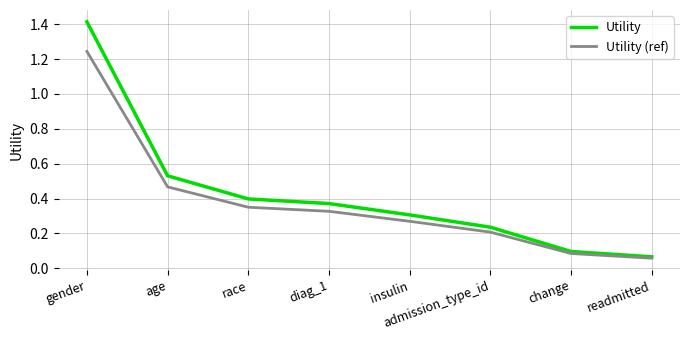

Where is Utility nearest to the value 0?

readmitted